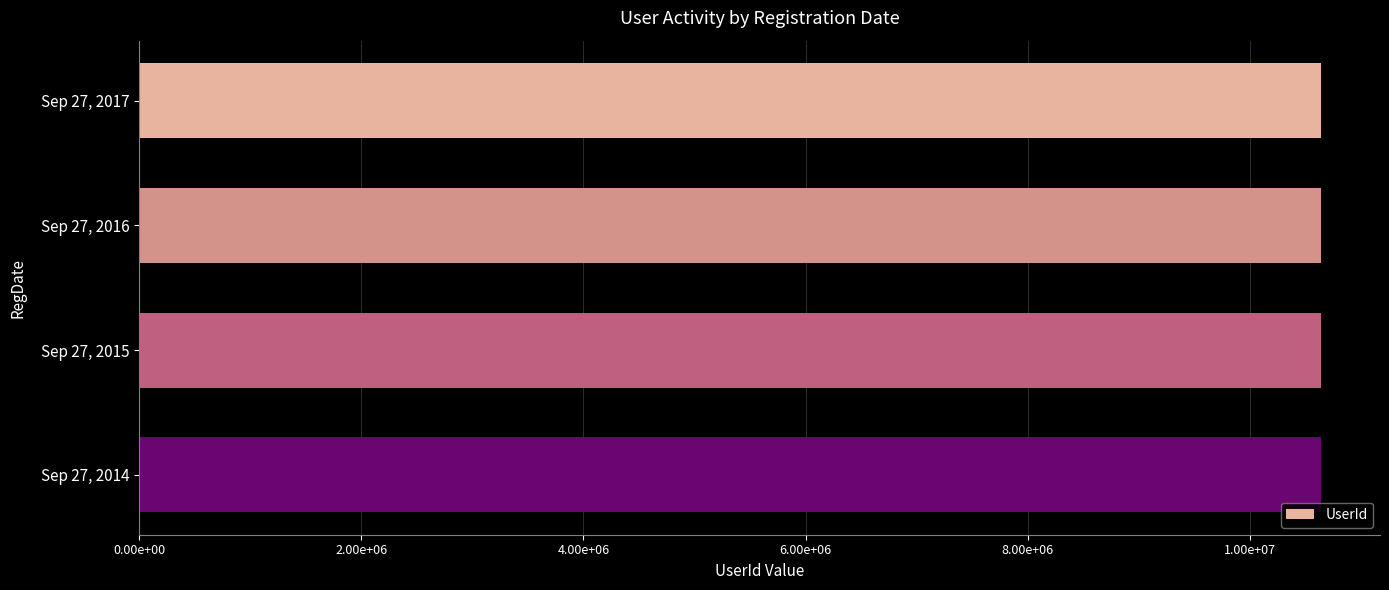

At which label is the value closest to 5319735?

Sep 27, 2014